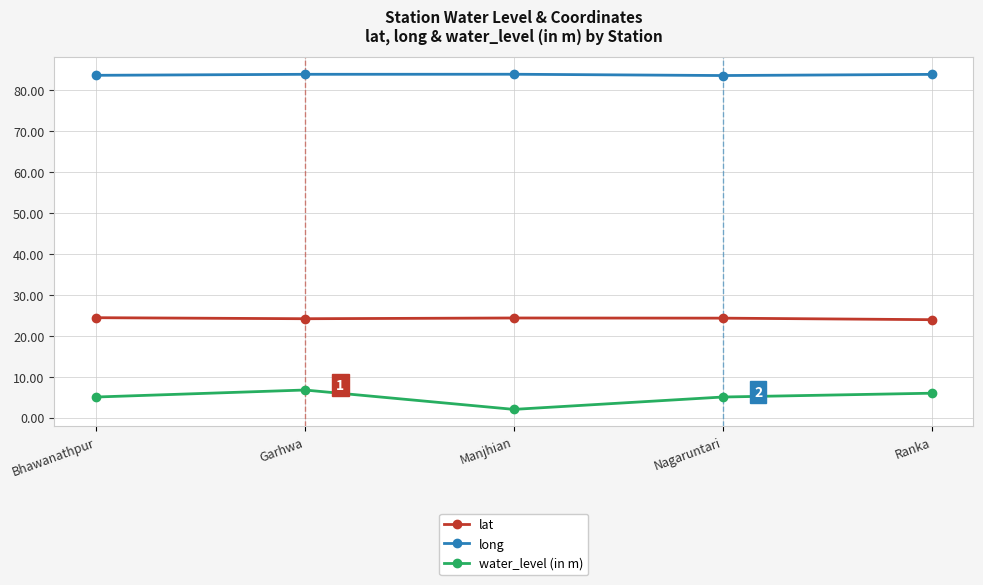

True or false: lat and long cross at least once.

False